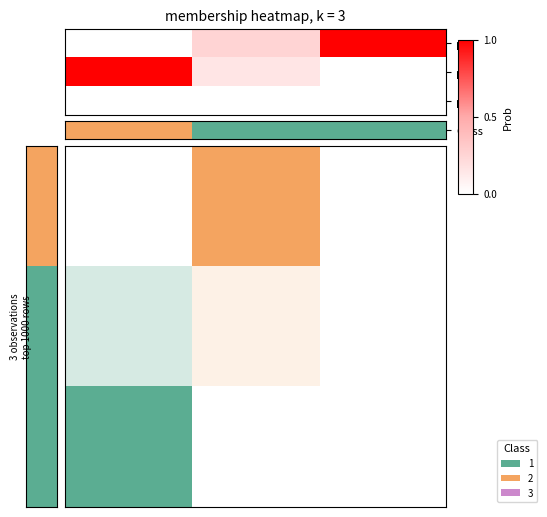

Which series has the largest total across all categories?

p2